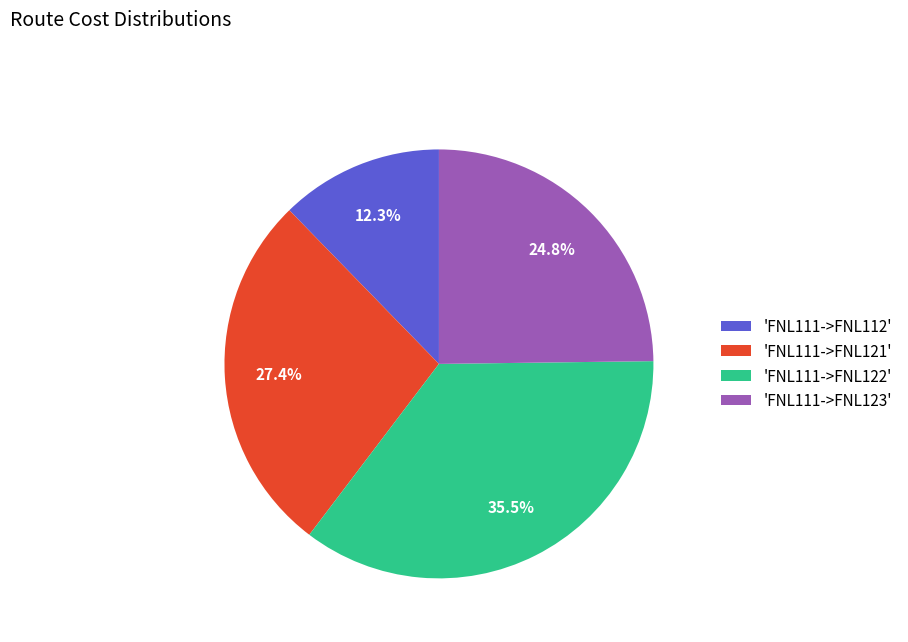

Does 'FNL111->FNL112' represent more than half of the total?

No